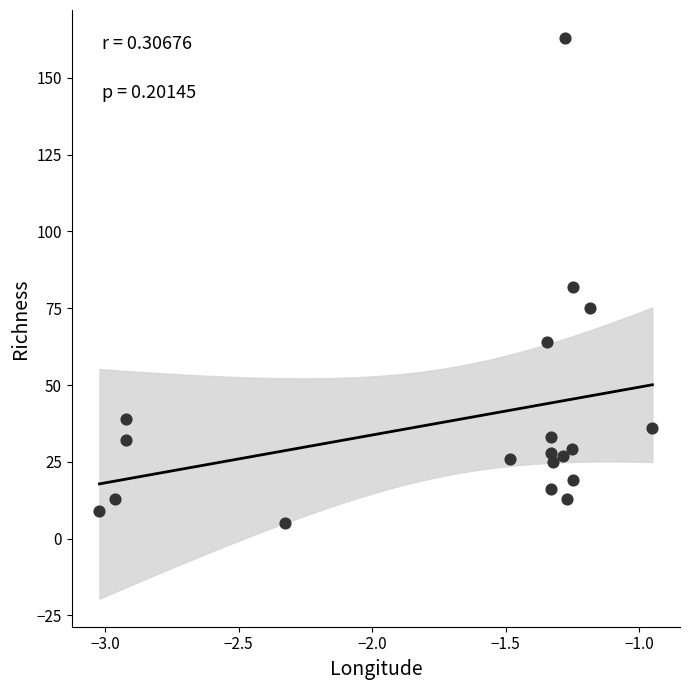

What is the range of Y values (max minus min)?

158